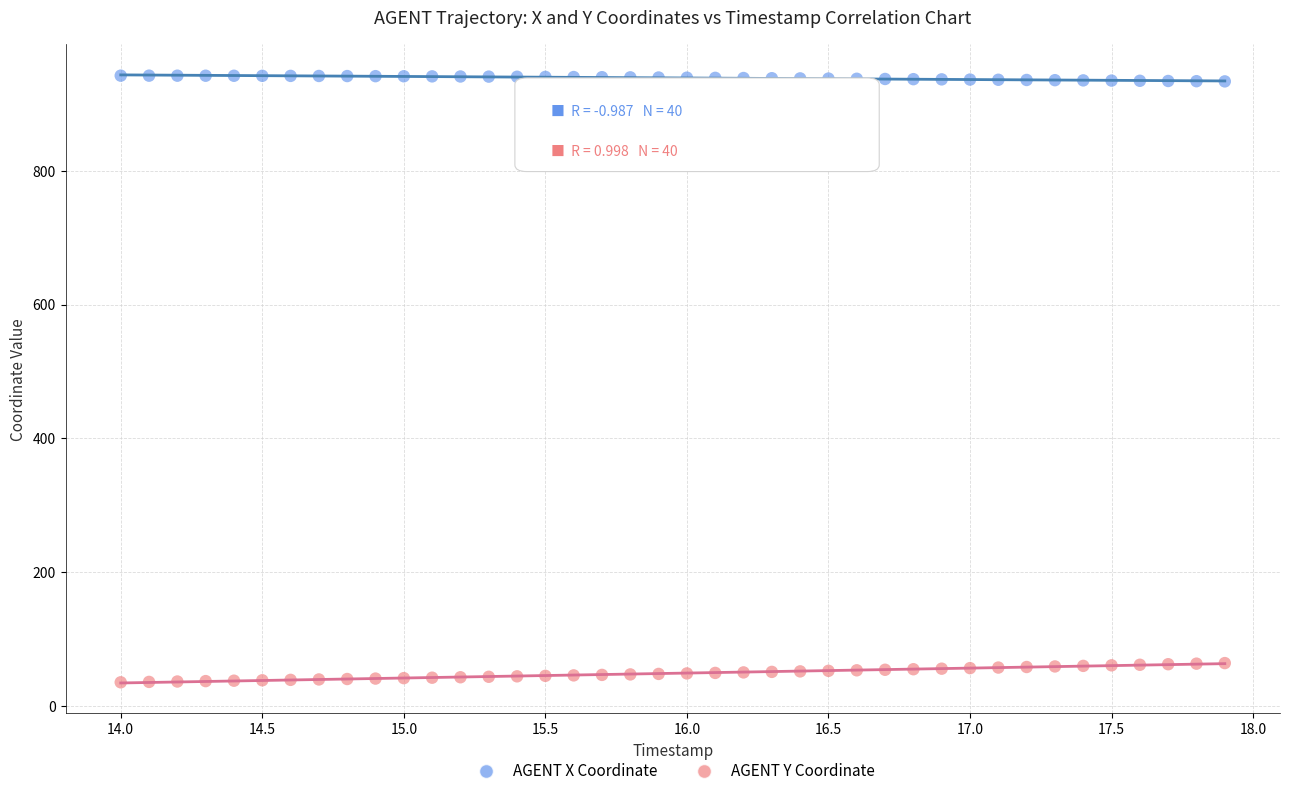

Which series reaches the minimum Y coordinate?

AGENT Y Coordinate